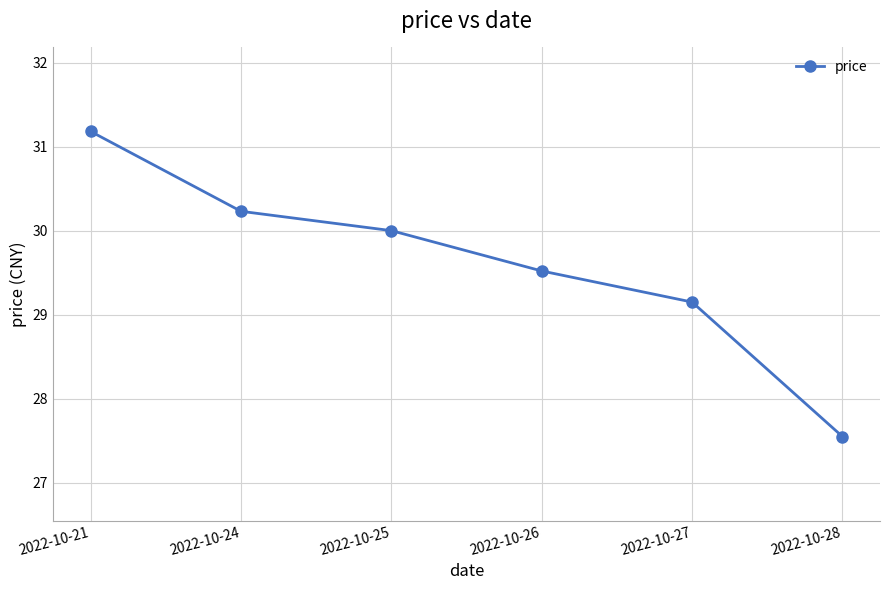

What is the value of the 1st point from the left?

31.2